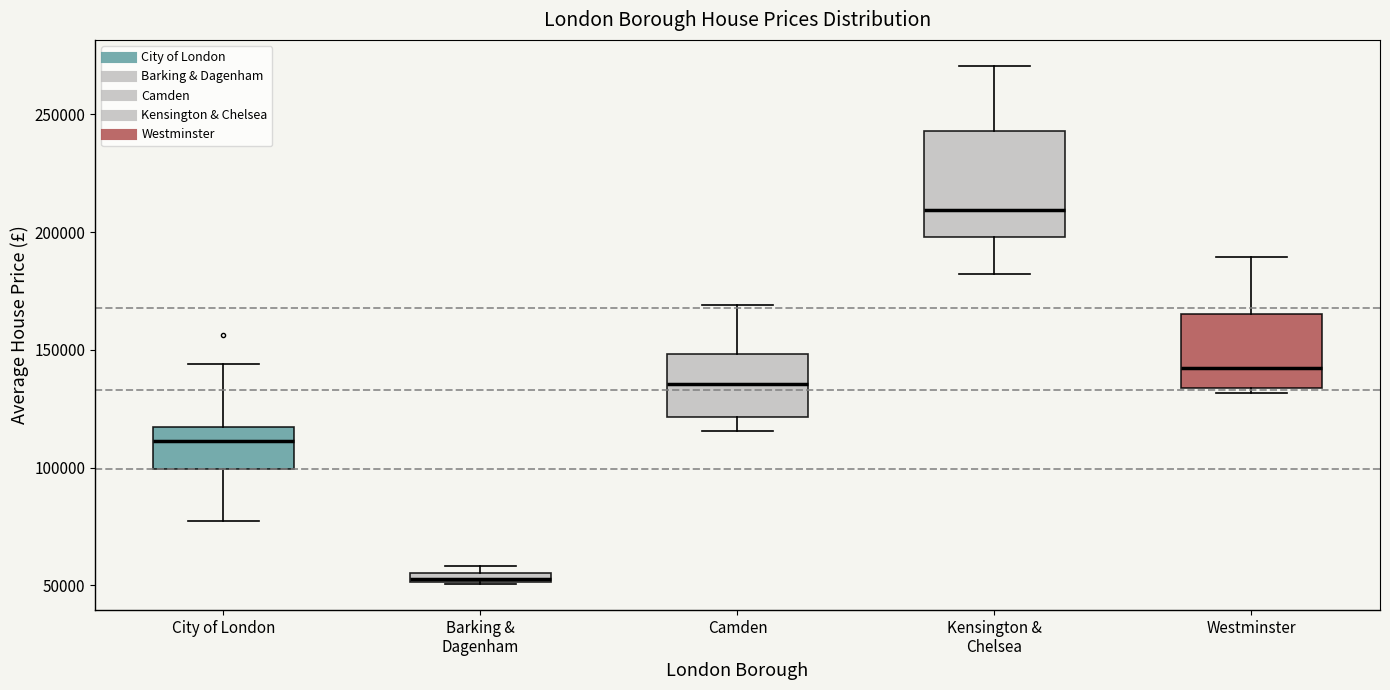

Which box has the lowest median line?

Barking & Dagenham